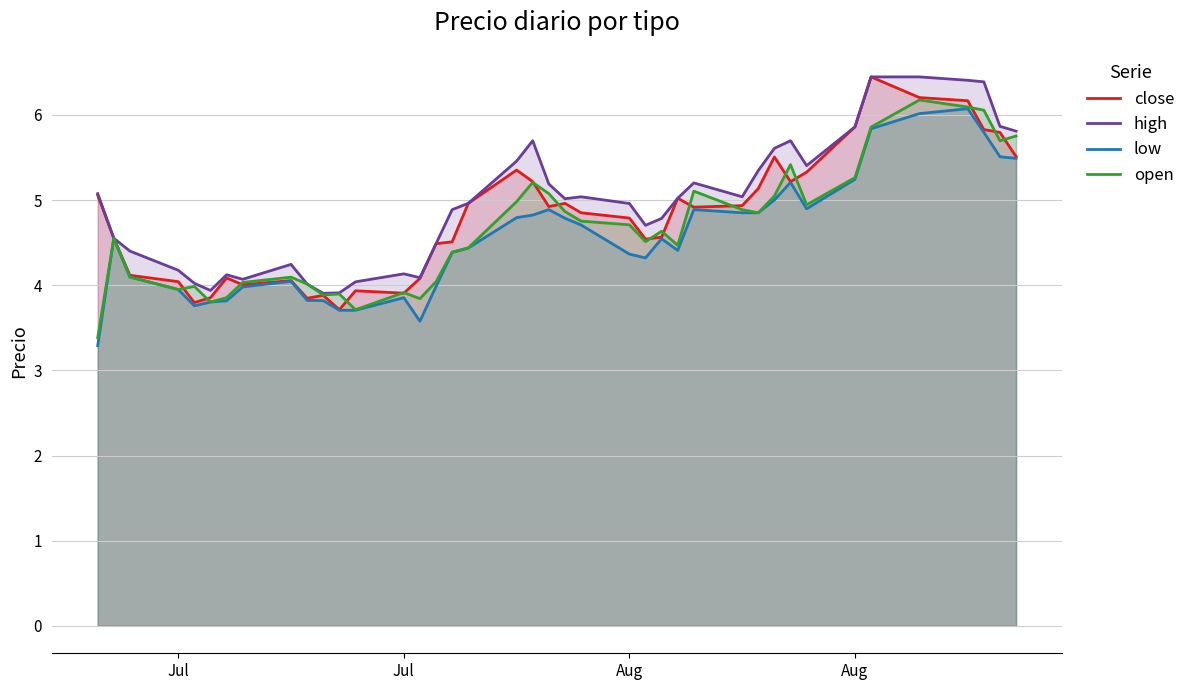

How many values in the high series exceed 5?

20